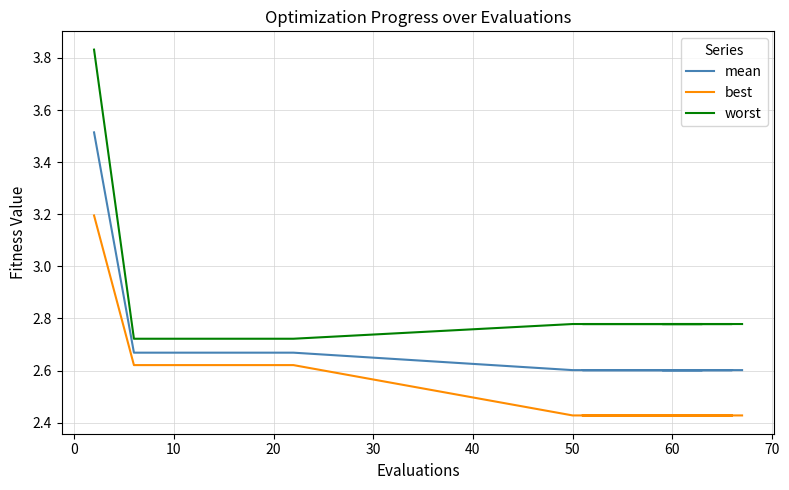

What is the value of the best point at the 10th from the left?

2.4